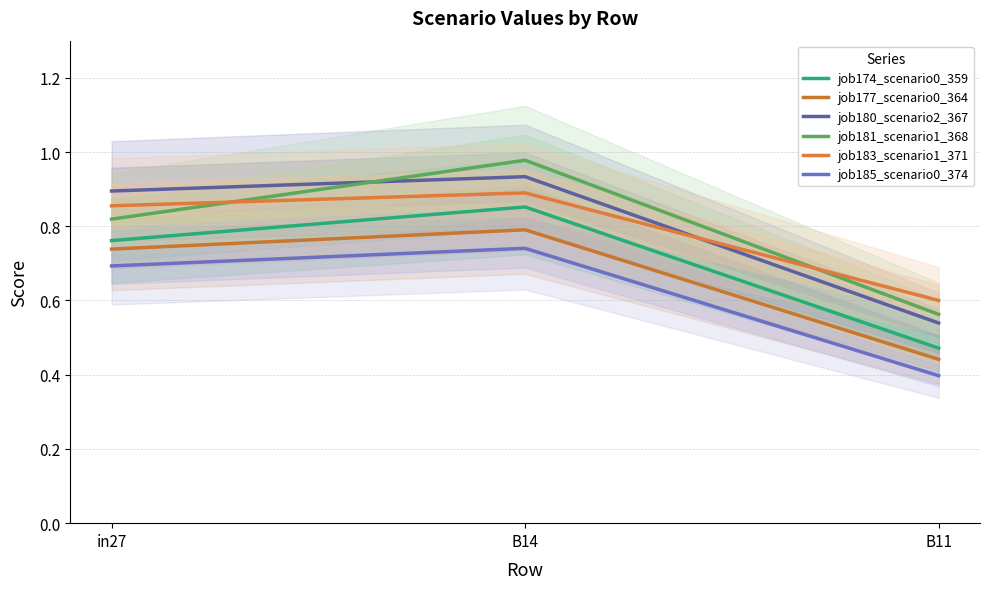

The value of job177_scenario0_364 at in27 is 0.7. True or false?

True